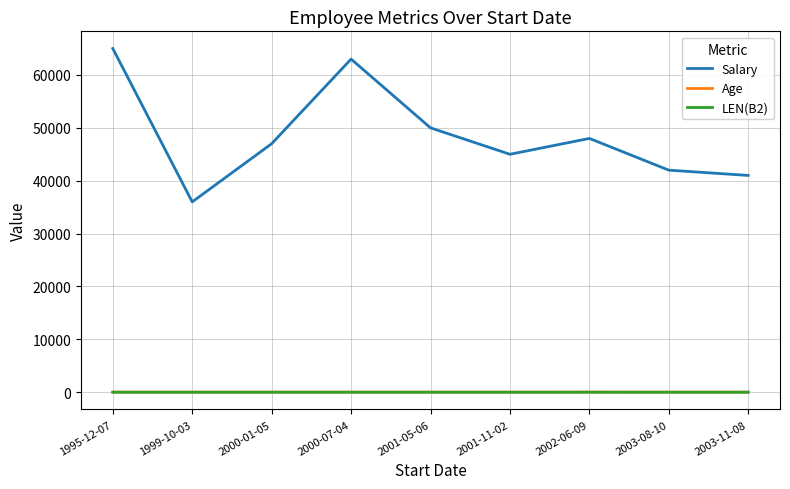

True or false: LEN(B2) and Salary intersect in this chart.

False